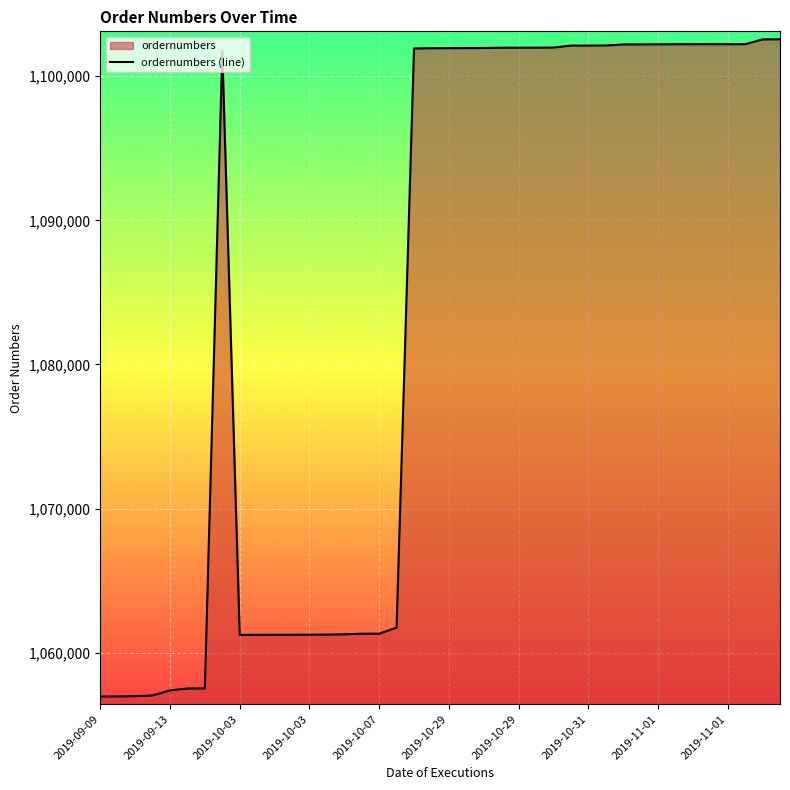

Where is the first local minimum?

2019-10-03